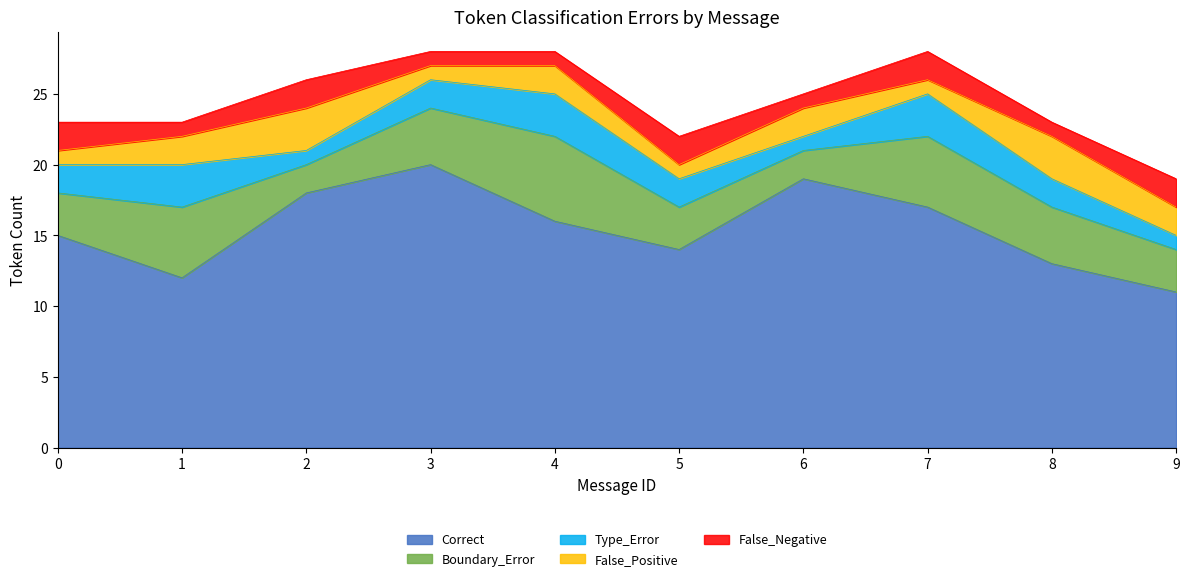

At 8, list the series in order from smallest to largest.

False_Negative, Type_Error, False_Positive, Boundary_Error, Correct